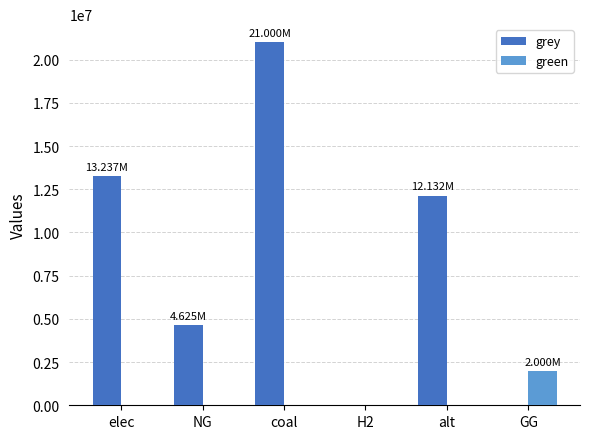

Which category has the highest value in the green series?

GG